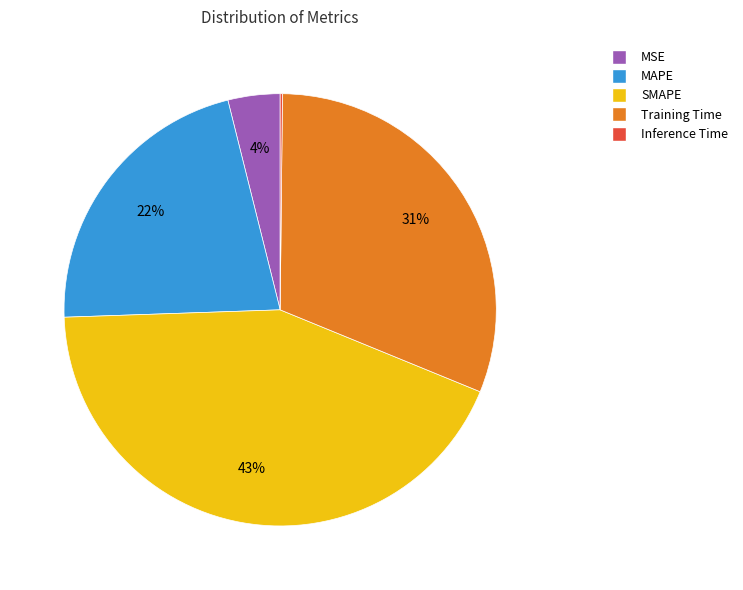

Is it true that SMAPE is 43% of the pie?

True